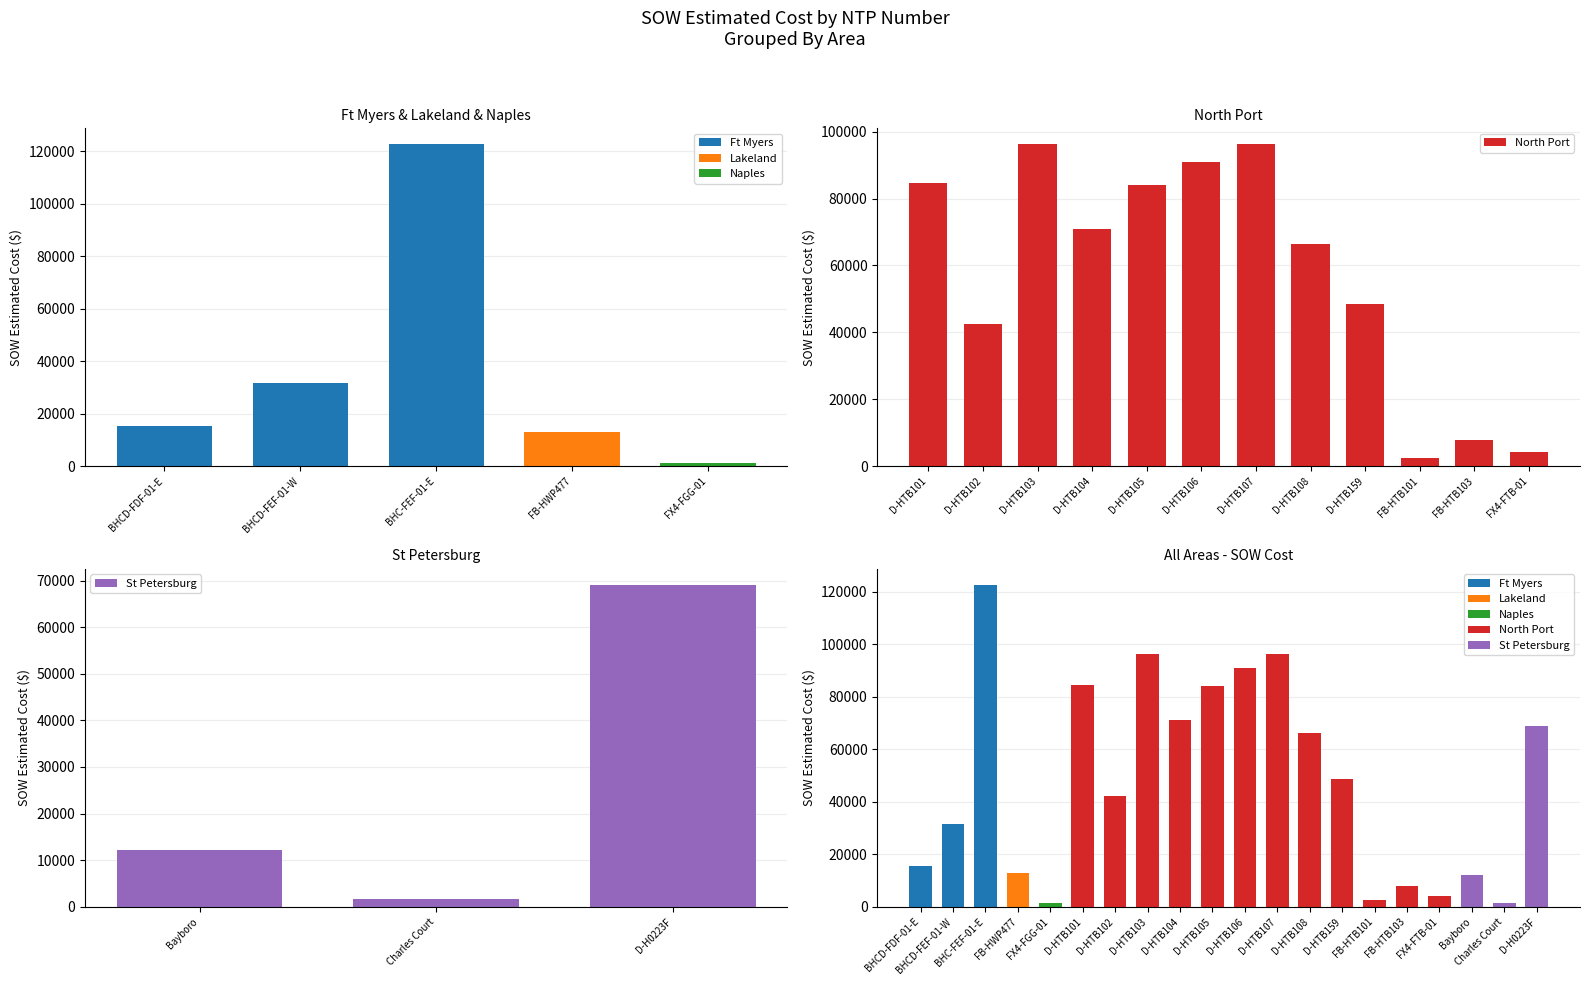

The SOW Estimated Cost series shows 31717.7 at BHCD-FEF-01-W. True or false?

True